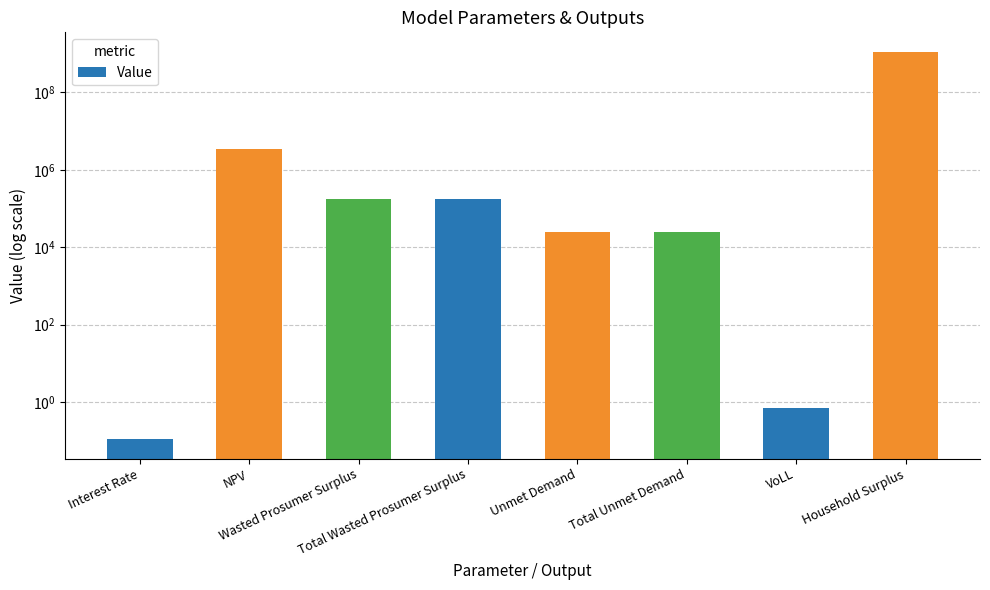

Which category has the highest value across all series?

Household Surplus